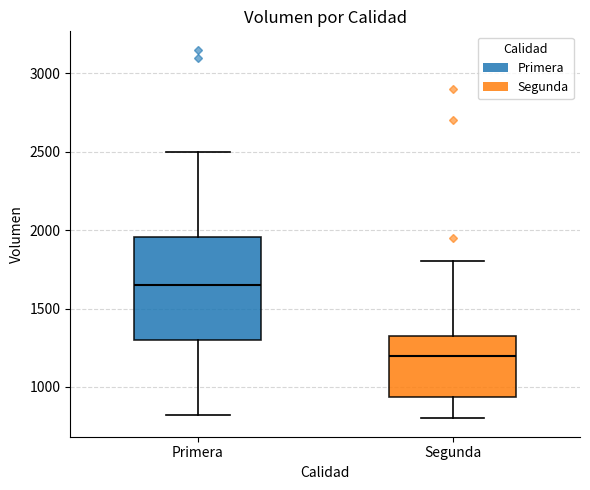

Reading left to right, transcribe this box plot: for each box, give where its median line is, the range the box spans, and where its two whiskers end, as read against the y-axis. The values are not printed on the chart, so give them approximately, as read against the axis.

Primera: median 1650, box 1300 to 1950, whiskers 800 to 2500
Segunda: median 1200, box 950 to 1350, whiskers 800 to 1800